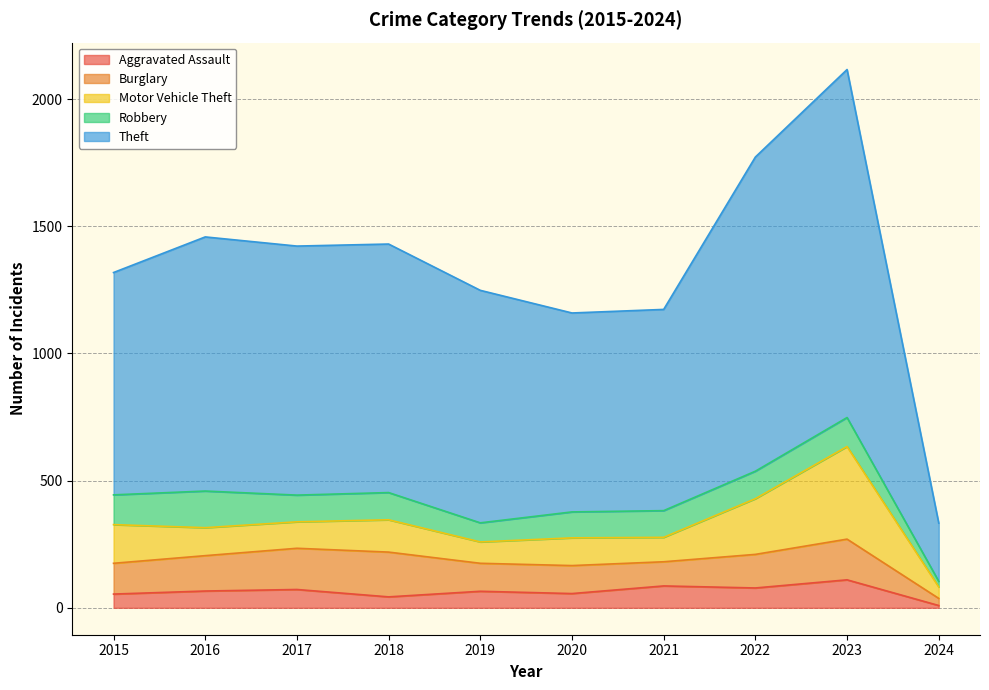

What are all the series names shown in the legend?

Aggravated Assault, Burglary, Motor Vehicle Theft, Robbery, Theft